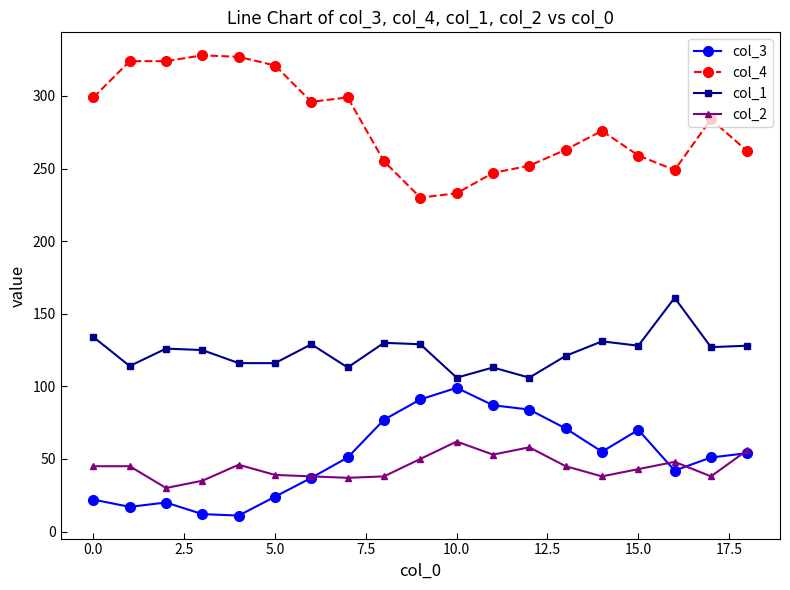

What are all the series names shown in the legend?

col_3, col_4, col_1, col_2